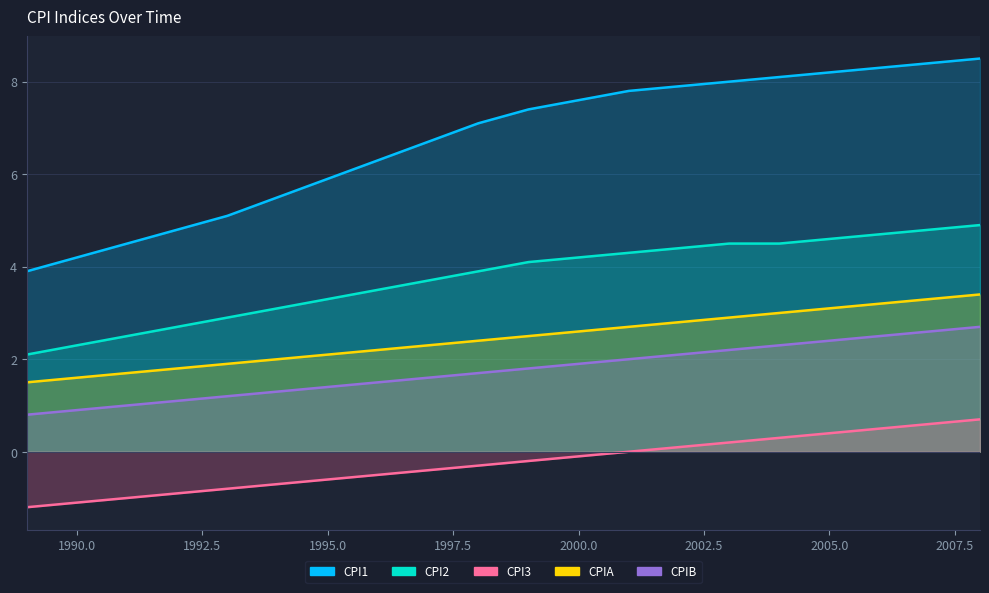

True or false: CPIA and CPIB cross at least once.

False